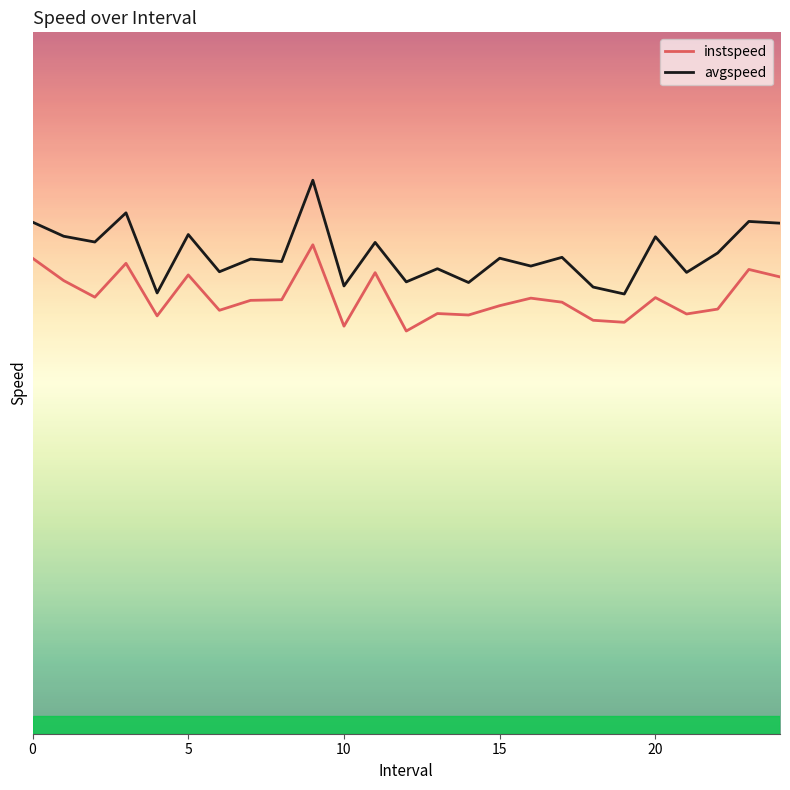

What is the minimum value shown in the chart?

11.5